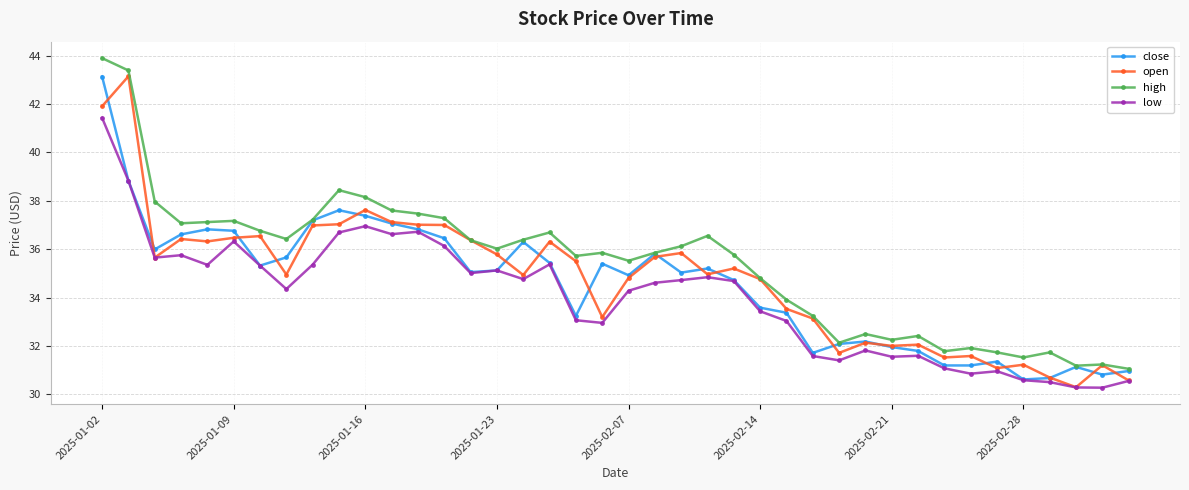

What is the greatest value displayed?

43.9